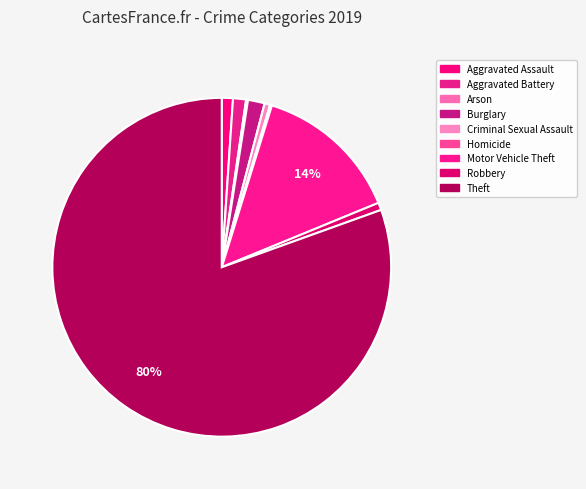

To the nearest percent, what is the difference between the Homicide and Motor Vehicle Theft slice percentages?

14%